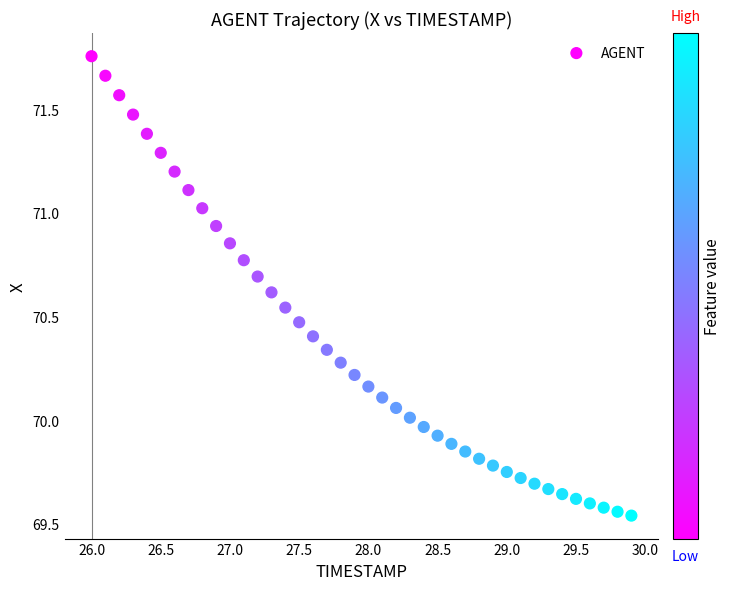

What is the range of X values (max minus min)?

3.9